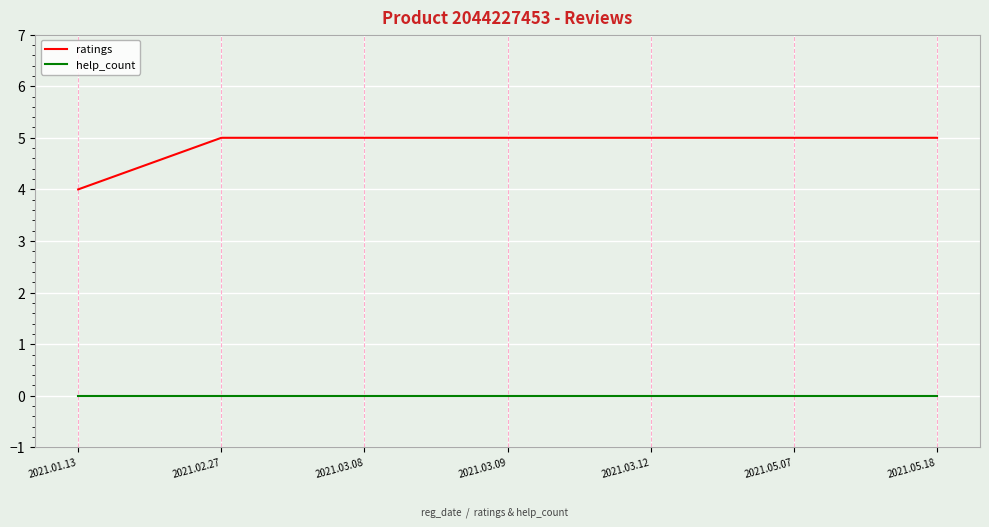

What is the minimum value for ratings?

4